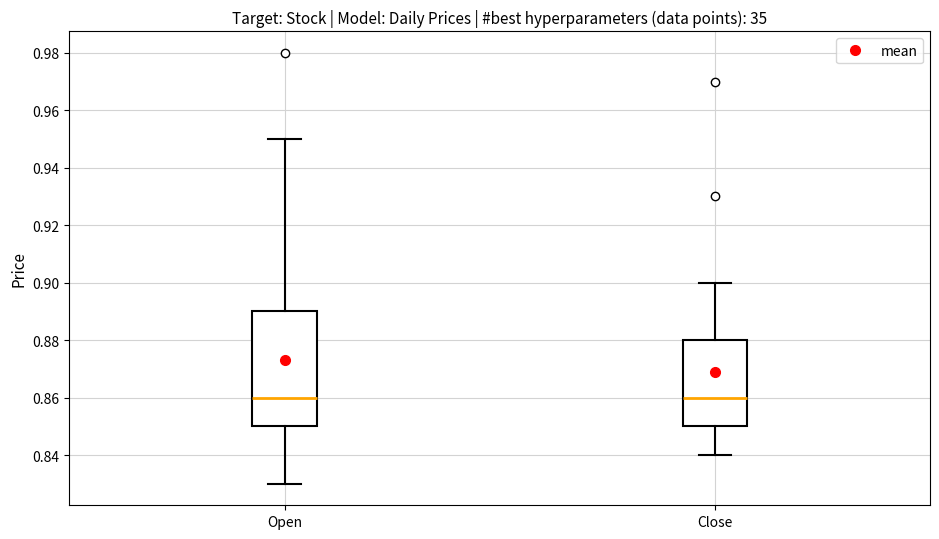

Comparing the boxes themselves (not the whiskers), which one is the tallest?

Open